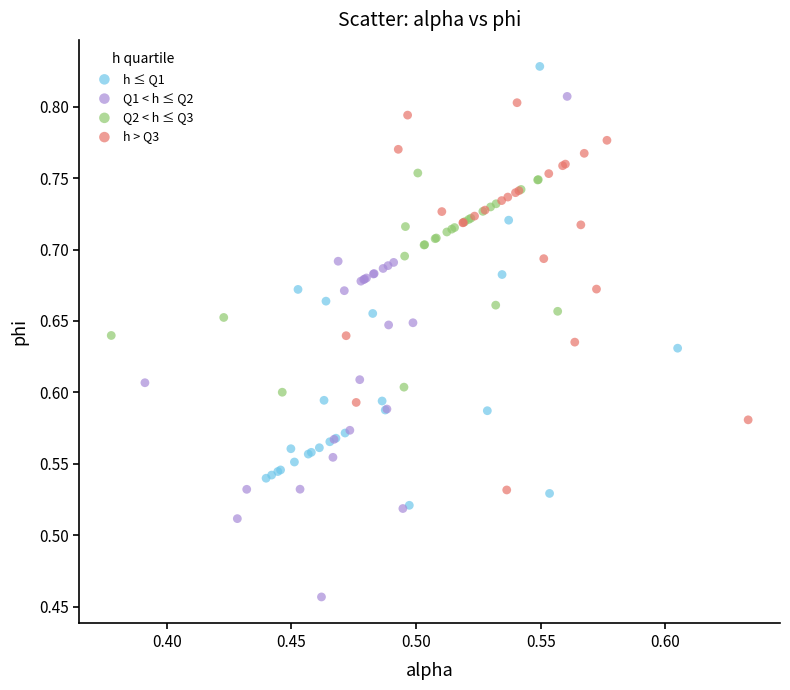

Which series has the largest Y range (max minus min)?

Q1 < h ≤ Q2